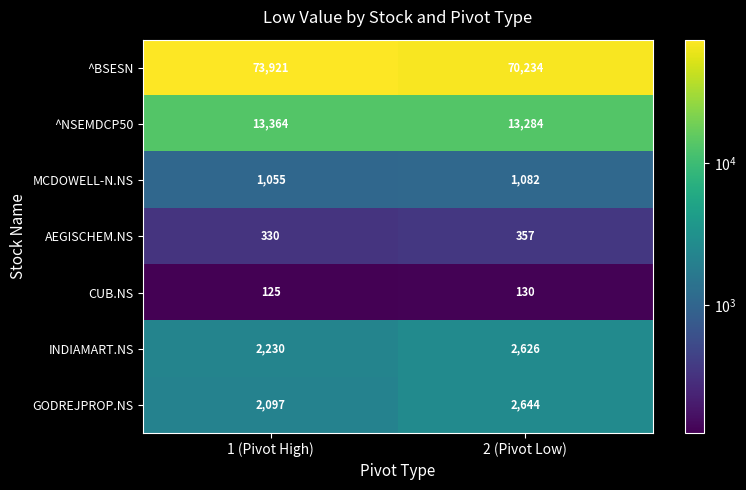

Where is CUB.NS nearest to the value 127?

1 (Pivot High)